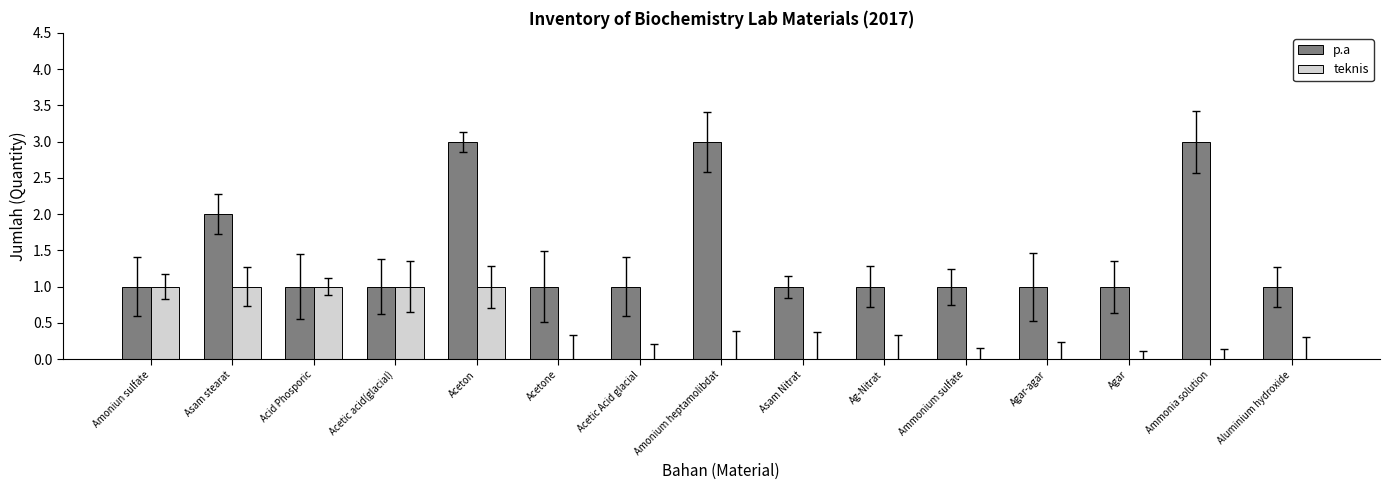

Reading left to right, what are all the values shown in this chart?

p.a: 1	2	1	1	3	1	1	3	1	1	1	1	1	3	1
teknis: 1	1	1	1	1	0	0	0	0	0	0	0	0	0	0